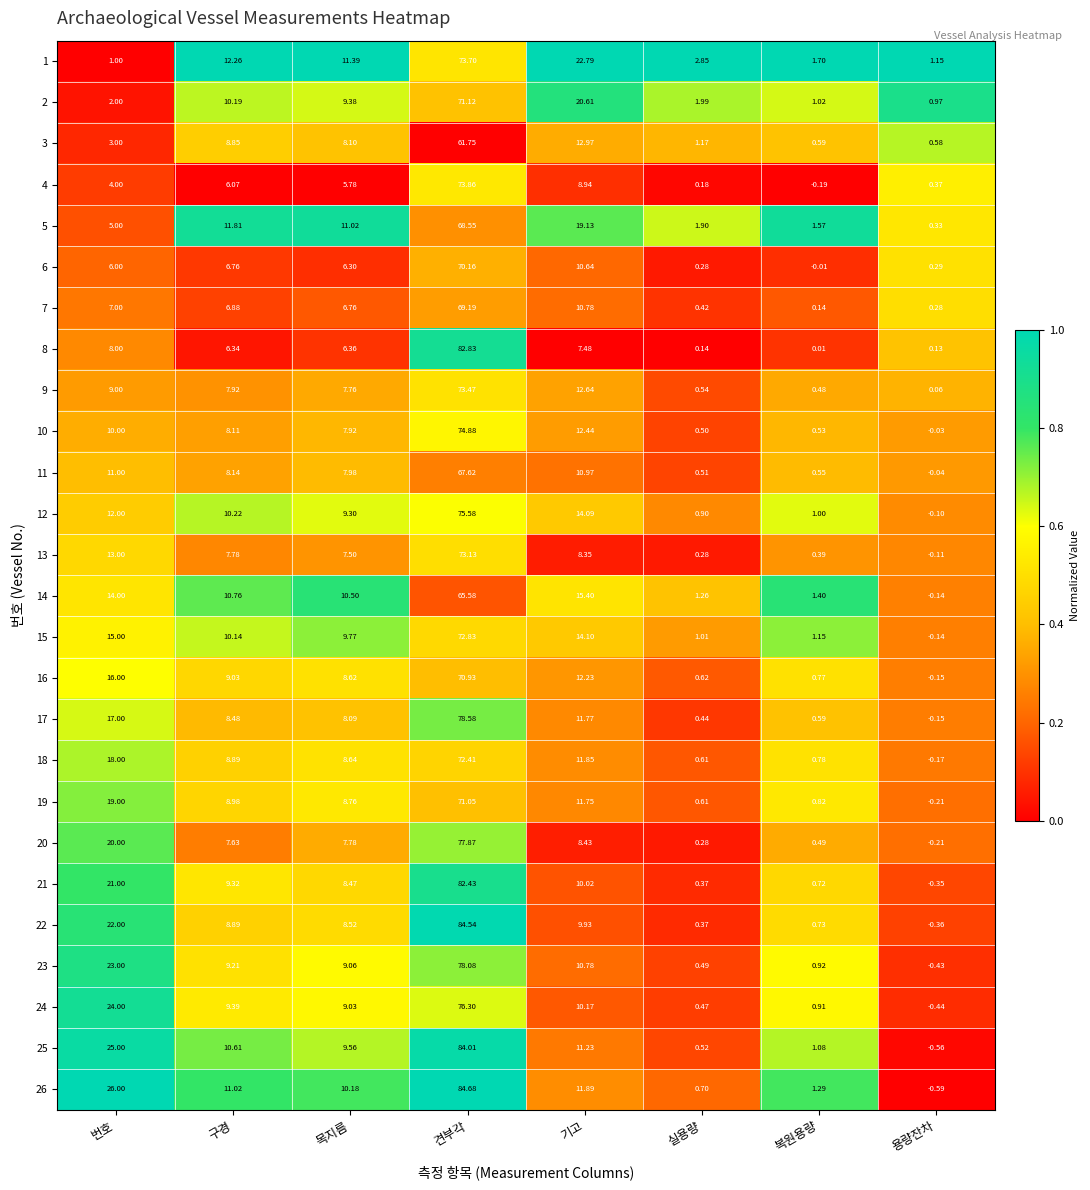

At which category does the chart reach its minimum across all series?

용량잔차